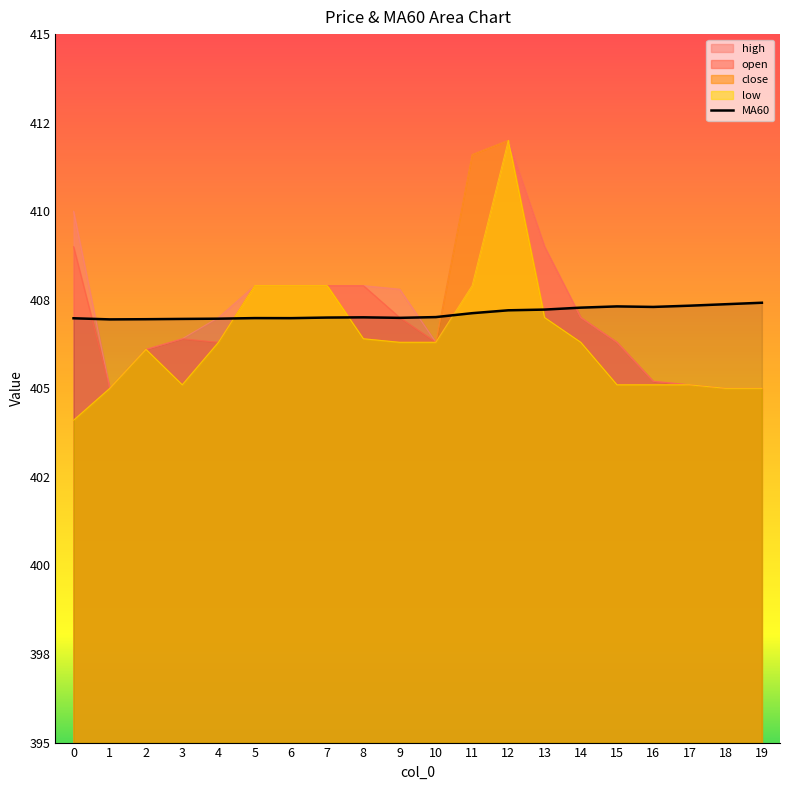

True or false: open has a value of 406.3 at 15.

True